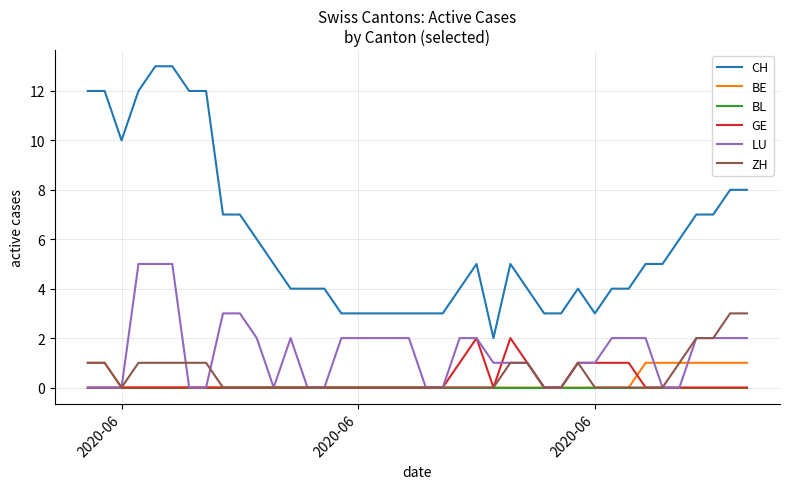

What is the difference between the second highest and minimum values in the CH series?

11